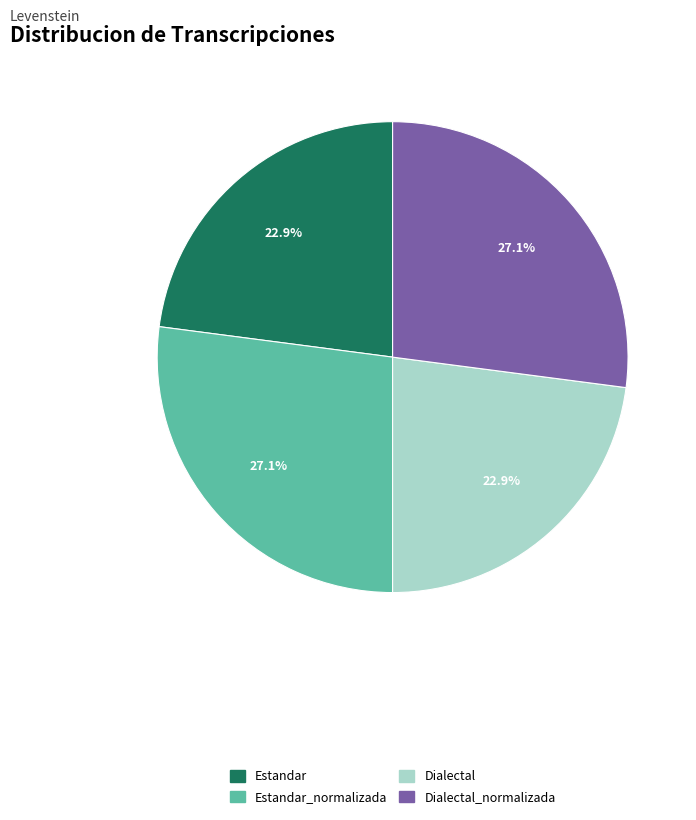

What portion of the pie excludes Estandar?

77.1%